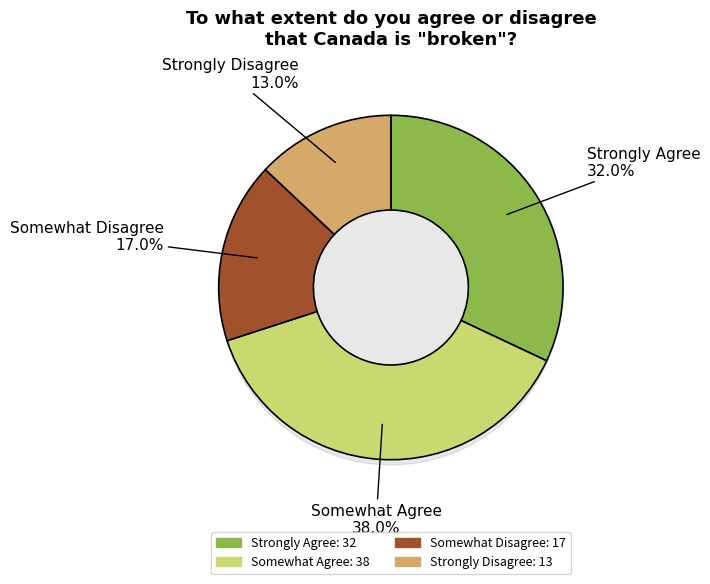

Which slice is the largest?

Somewhat Agree